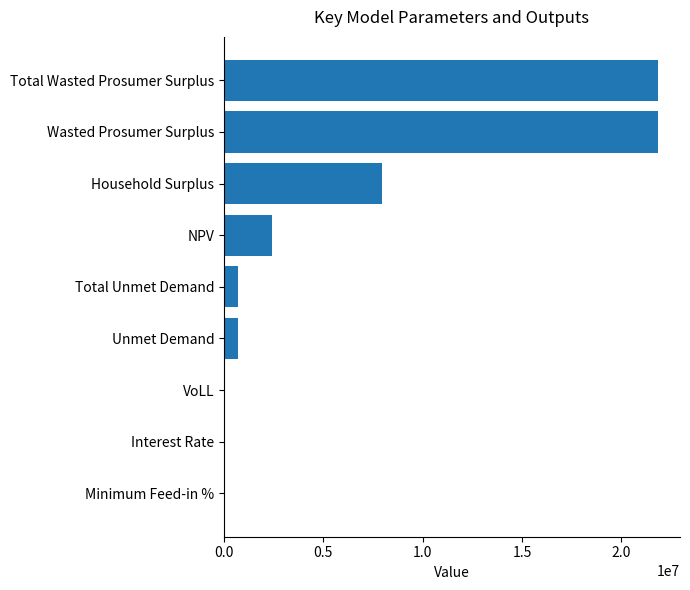

The chart shows a value of 13300794.6 at Wasted Prosumer Surplus. True or false?

False